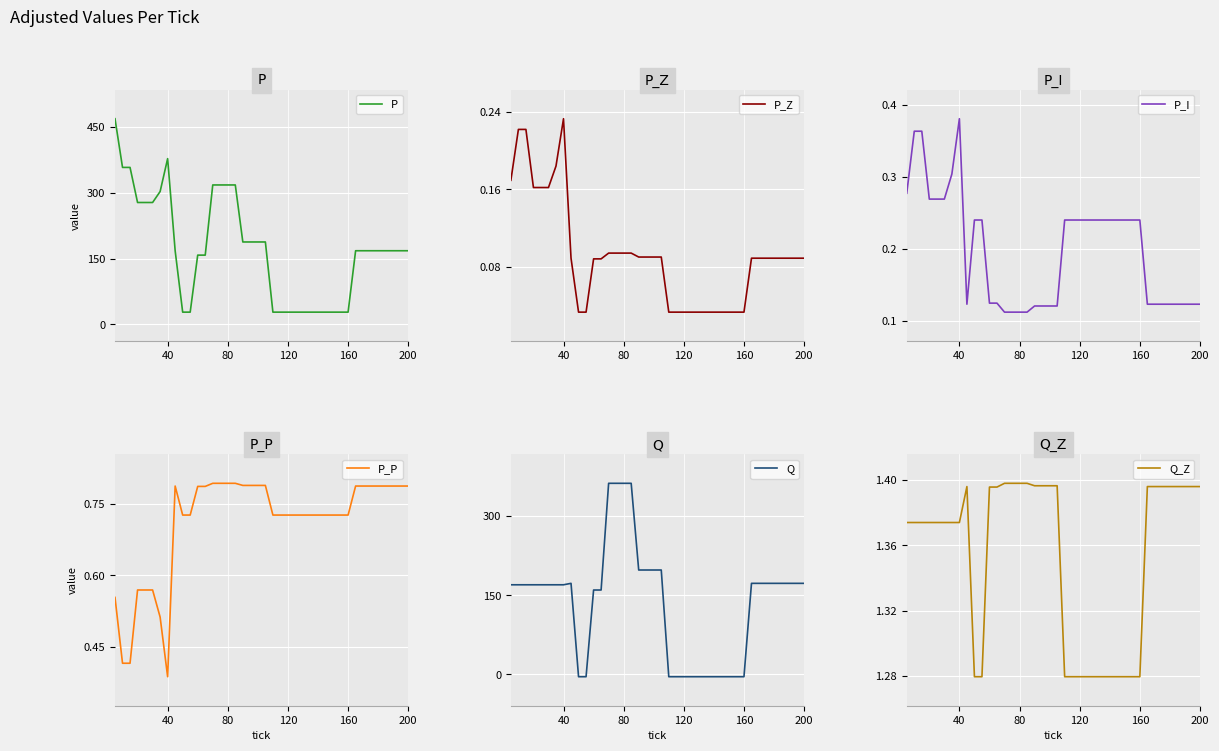

Reading left to right, transcribe all the data shown in this chart.

P: 469.0	358.0	358.0	278.0	278.0	278.0	303.0	378.0	168.0	28.0	28.0	158.0	158.0	318.0	318.0	318.0	318.0	188.0	188.0	188.0	188.0	28.0	28.0	28.0	28.0	28.0	28.0	28.0	28.0	28.0	28.0	28.0	168.0	168.0	168.0	168.0	168.0	168.0	168.0	168.0
P_Z: 0.2	0.2	0.2	0.2	0.2	0.2	0.2	0.2	0.1	0.0	0.0	0.1	0.1	0.1	0.1	0.1	0.1	0.1	0.1	0.1	0.1	0.0	0.0	0.0	0.0	0.0	0.0	0.0	0.0	0.0	0.0	0.0	0.1	0.1	0.1	0.1	0.1	0.1	0.1	0.1
P_I: 0.3	0.4	0.4	0.3	0.3	0.3	0.3	0.4	0.1	0.2	0.2	0.1	0.1	0.1	0.1	0.1	0.1	0.1	0.1	0.1	0.1	0.2	0.2	0.2	0.2	0.2	0.2	0.2	0.2	0.2	0.2	0.2	0.1	0.1	0.1	0.1	0.1	0.1	0.1	0.1
P_P: 0.6	0.4	0.4	0.6	0.6	0.6	0.5	0.4	0.8	0.7	0.7	0.8	0.8	0.8	0.8	0.8	0.8	0.8	0.8	0.8	0.8	0.7	0.7	0.7	0.7	0.7	0.7	0.7	0.7	0.7	0.7	0.7	0.8	0.8	0.8	0.8	0.8	0.8	0.8	0.8
Q: 169.9	169.9	169.9	169.9	169.9	169.9	169.9	169.9	172.6	-4.6	-4.6	159.9	159.9	362.4	362.4	362.4	362.4	197.9	197.9	197.9	197.9	-4.6	-4.6	-4.6	-4.6	-4.6	-4.6	-4.6	-4.6	-4.6	-4.6	-4.6	172.6	172.6	172.6	172.6	172.6	172.6	172.6	172.6
Q_Z: 1.4	1.4	1.4	1.4	1.4	1.4	1.4	1.4	1.4	1.3	1.3	1.4	1.4	1.4	1.4	1.4	1.4	1.4	1.4	1.4	1.4	1.3	1.3	1.3	1.3	1.3	1.3	1.3	1.3	1.3	1.3	1.3	1.4	1.4	1.4	1.4	1.4	1.4	1.4	1.4